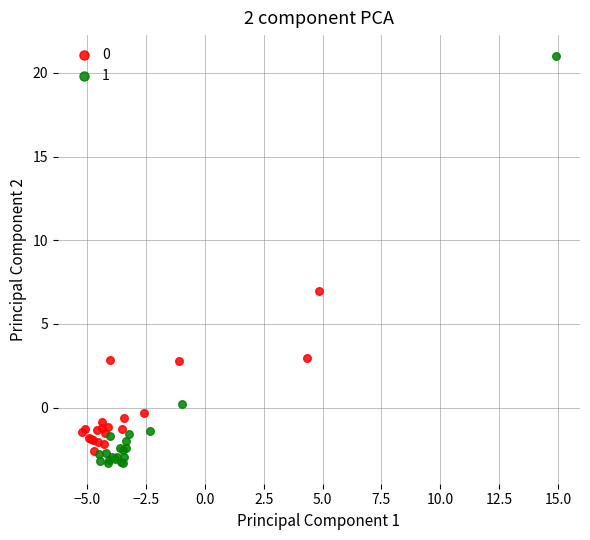

What are all the series names shown in the legend?

0, 1